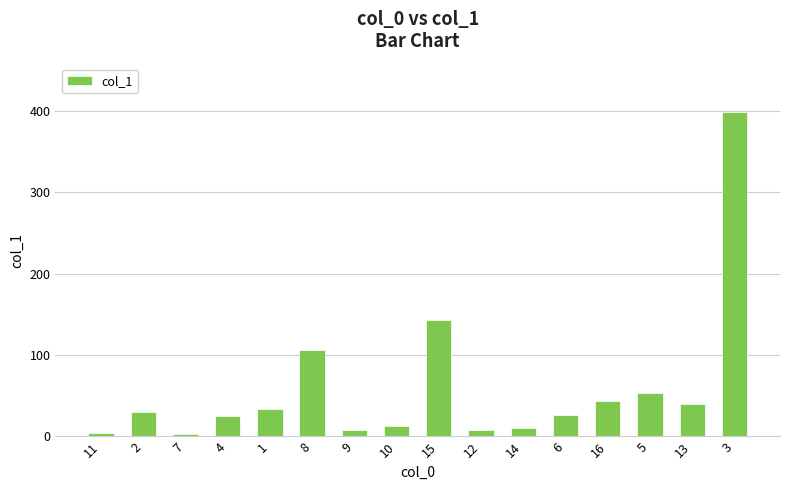

Is it true that the value at 14 is 10.7?

True